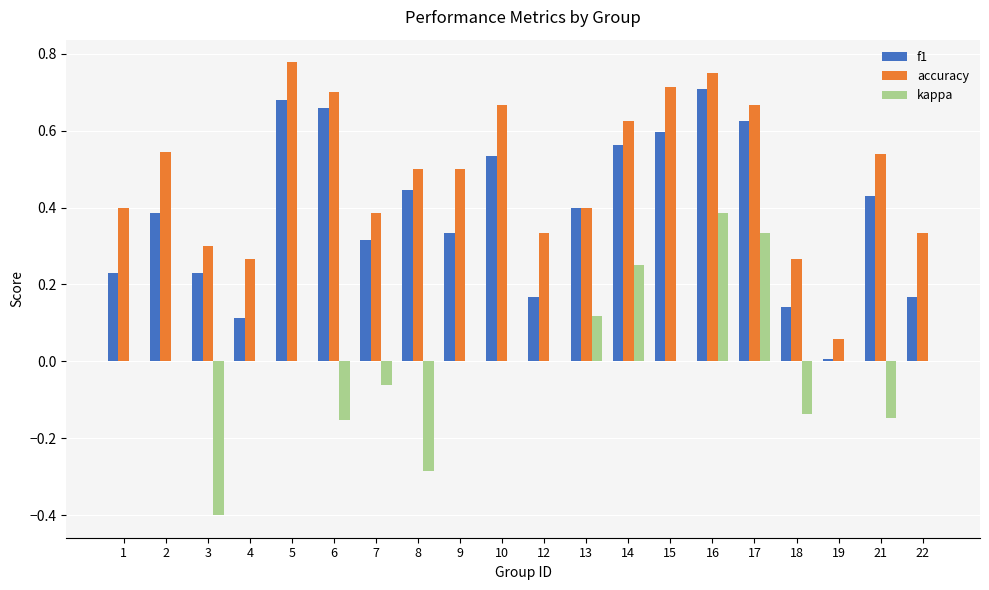

Between 5 and 17, which series saw the biggest shift?

kappa